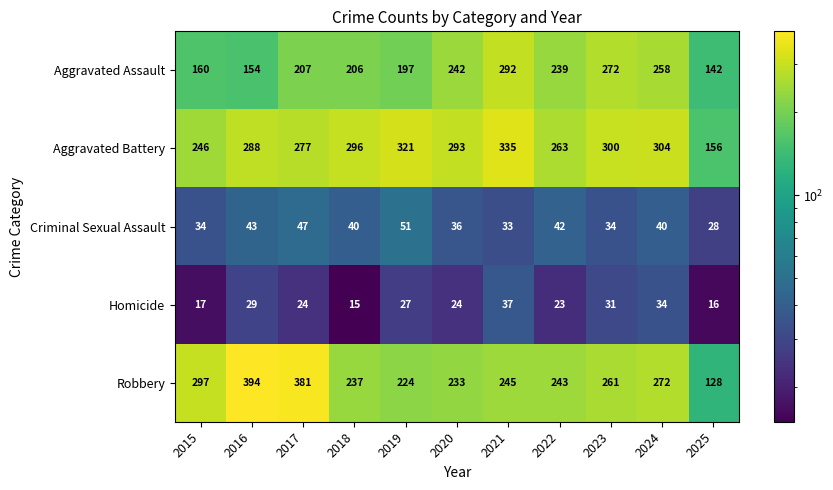

What is the difference between the maximum and minimum values in the Criminal Sexual Assault series?

23